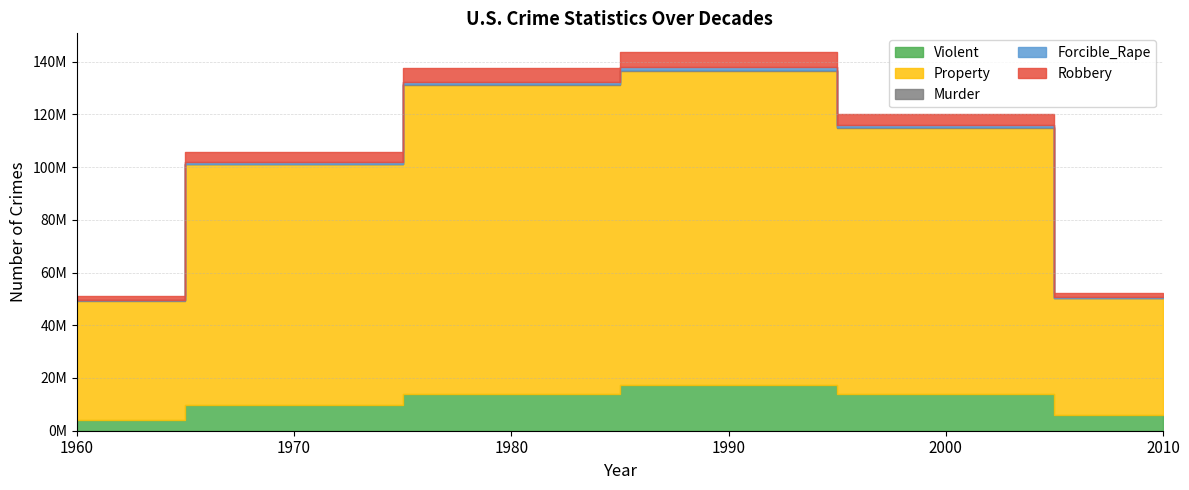

At which category is the sum across all series the highest?

1990